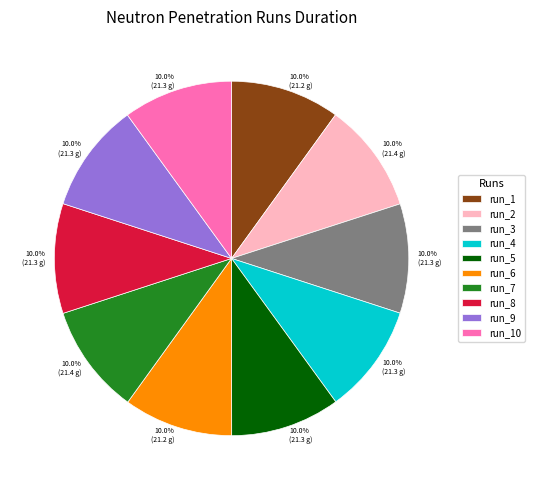

What is the total percentage of run_3 and run_8?

20.0%